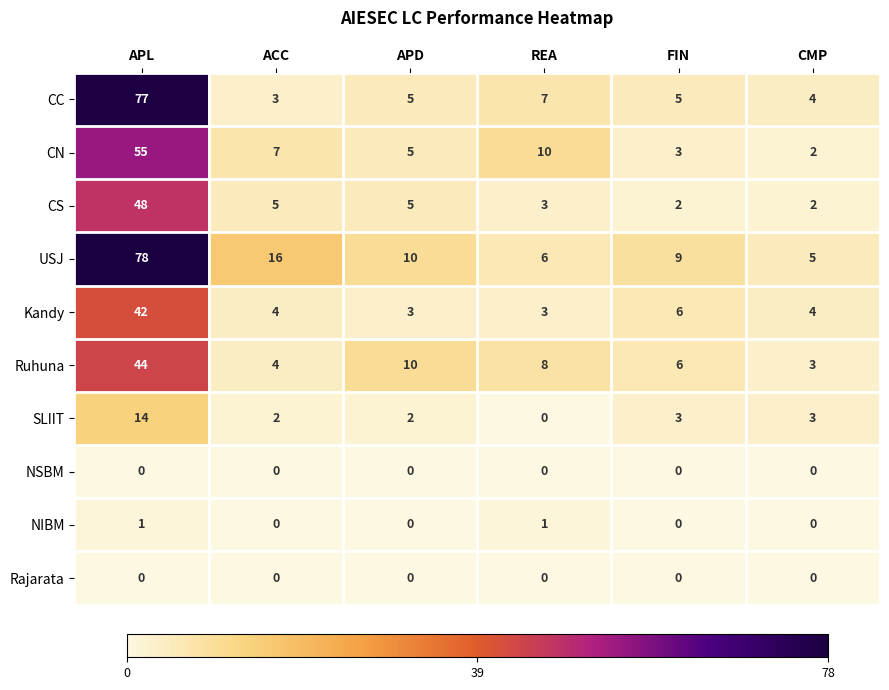

Between REA and FIN, which series saw the biggest shift?

CN